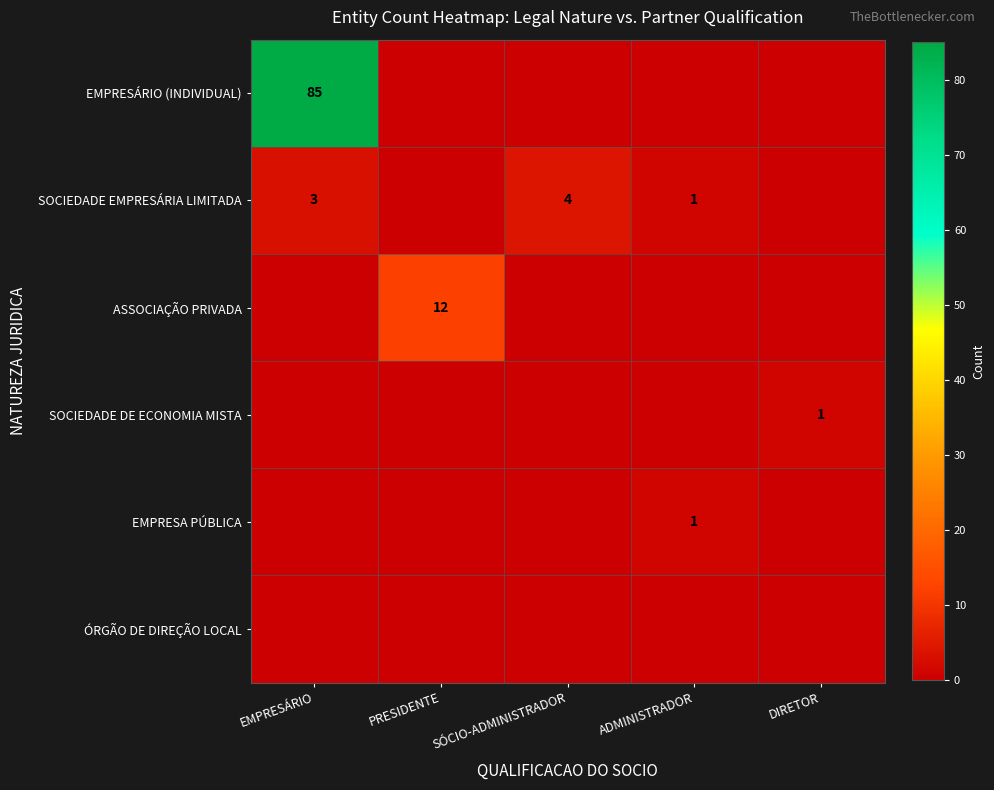

Is it true that SOCIEDADE DE ECONOMIA MISTA equals 1 at DIRETOR?

True